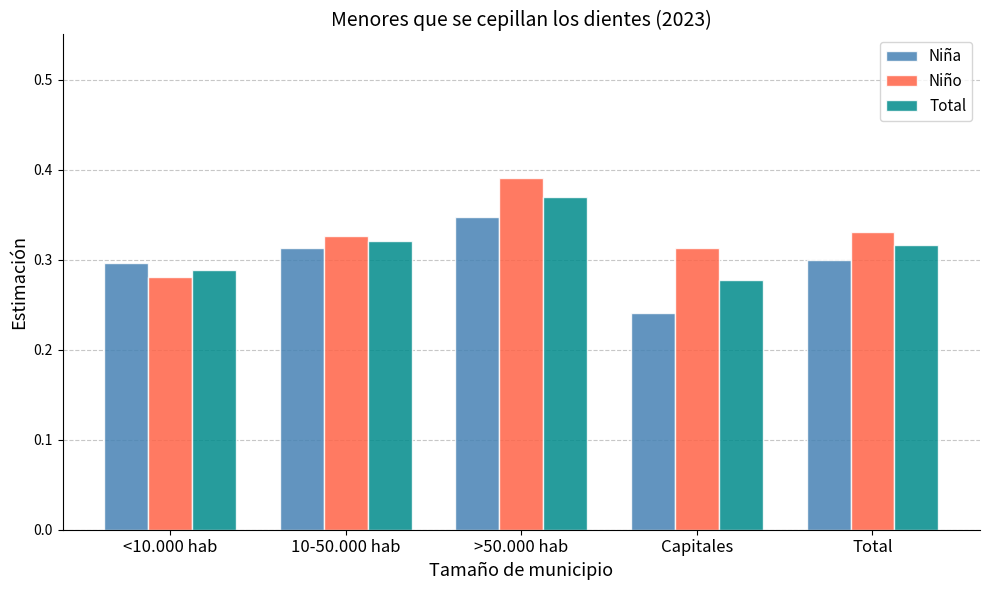

What is the difference between the maximum and second lowest values in the Total series?

0.1